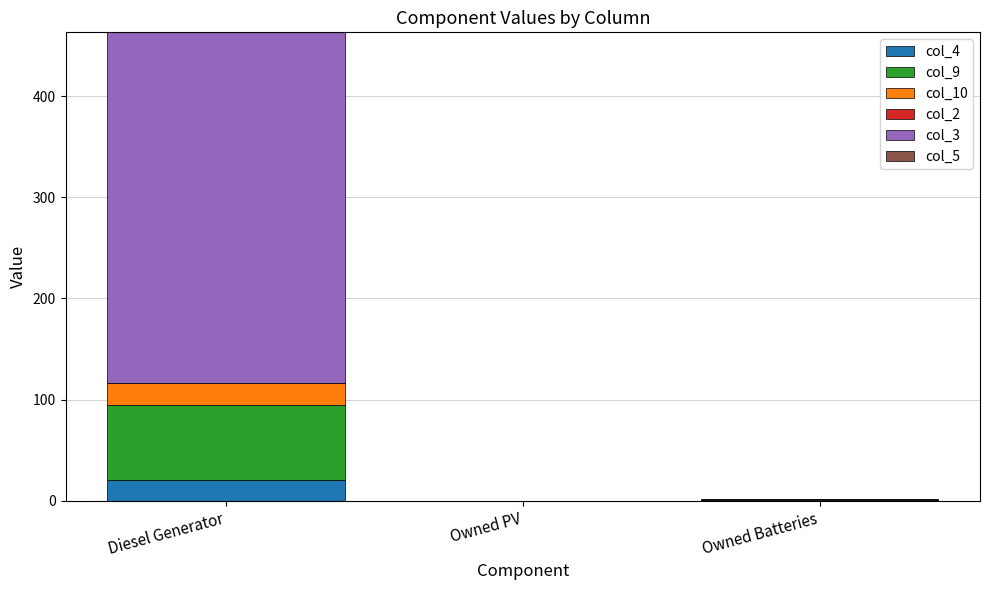

Is it true that col_4 equals 0.0 at Owned PV?

True